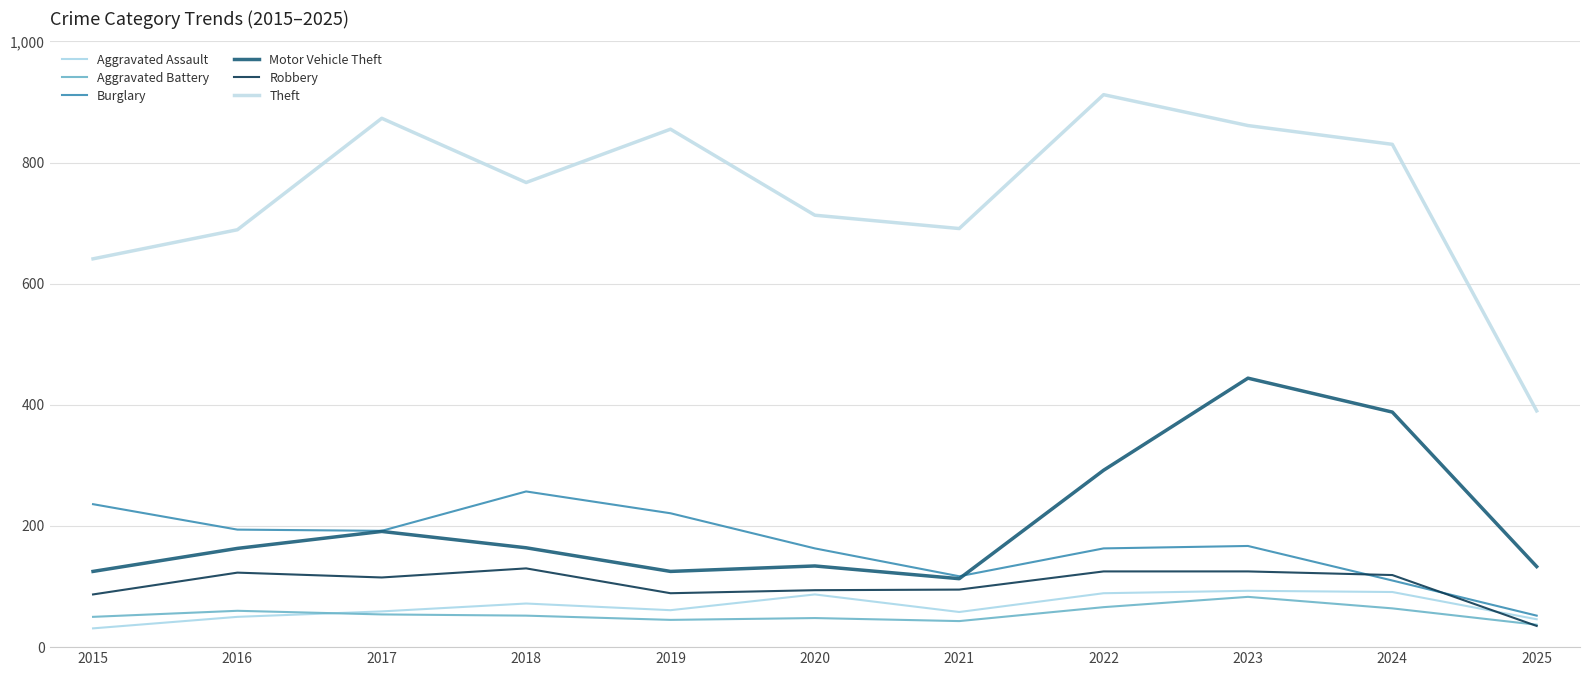

Does the chart have visible grid lines?

Yes